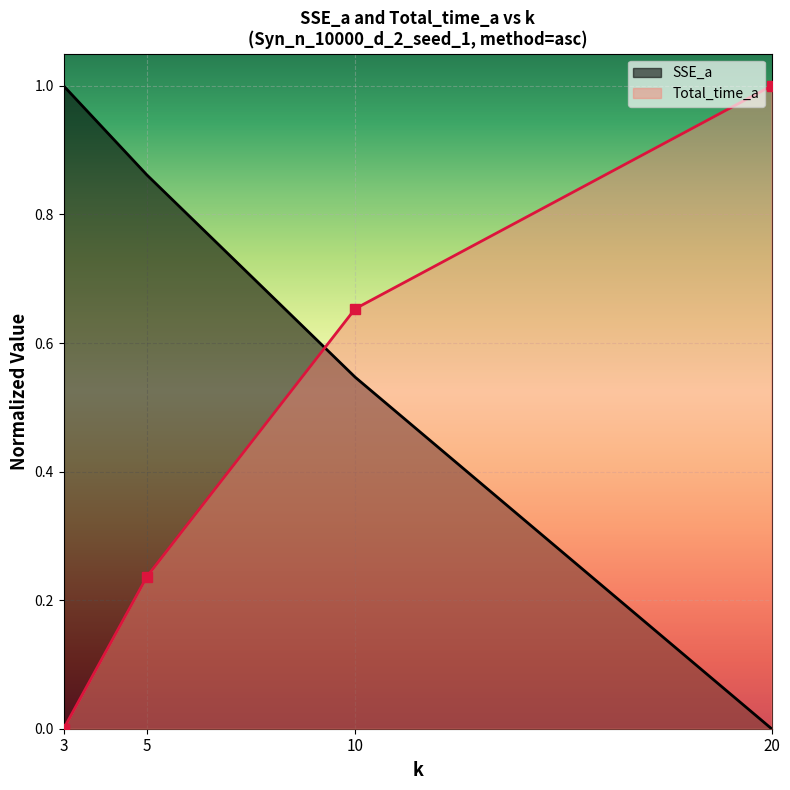

Which category has the highest value in the Total_time_a series?

20